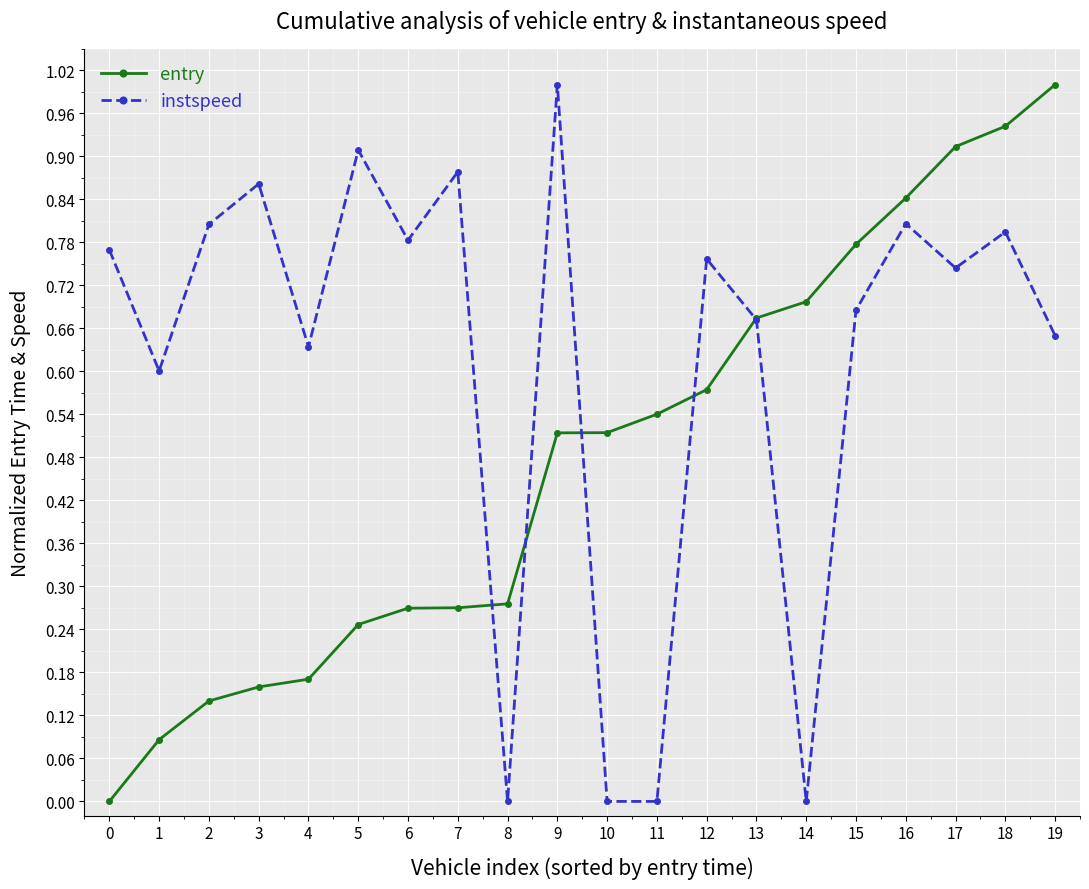

Which category has the highest value in the instspeed series?

9